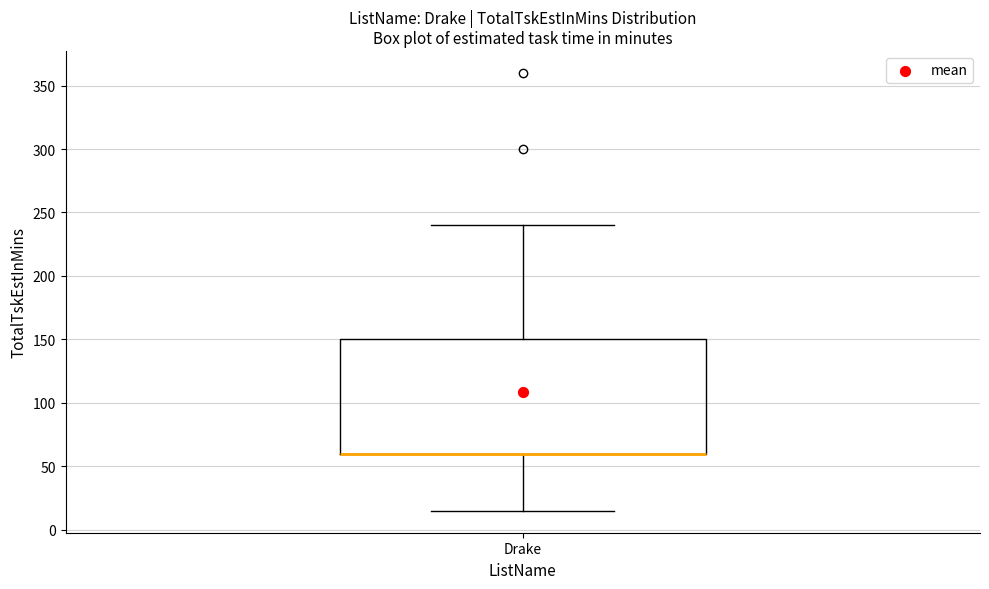

Read this box plot against the y-axis: the position of the median line, the range covered by the box, and the ends of both whiskers. The values are not printed on the chart, so give them approximately, as read against the axis.

median 60 (drawn on the box's lower edge), box 60 to 150, whiskers 15 to 240